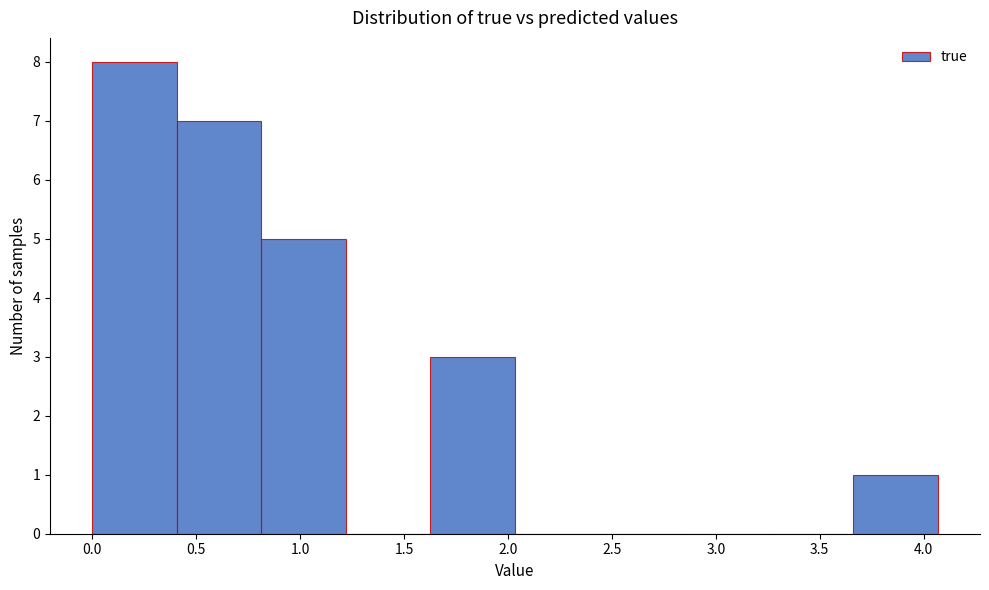

Reading left to right, list every bar in this chart as the range it spans on the x-axis followed by its height. Neither the bar edges nor the heights are printed on the chart, so give them approximately, as read against the axes.

0.00 to 0.40: 8
0.40 to 0.80: 7
0.80 to 1.20: 5
1.20 to 1.65: 0
1.65 to 2.05: 3
2.05 to 2.45: 0
2.45 to 2.85: 0
2.85 to 3.25: 0
3.25 to 3.65: 0
3.65 to 4.05: 1